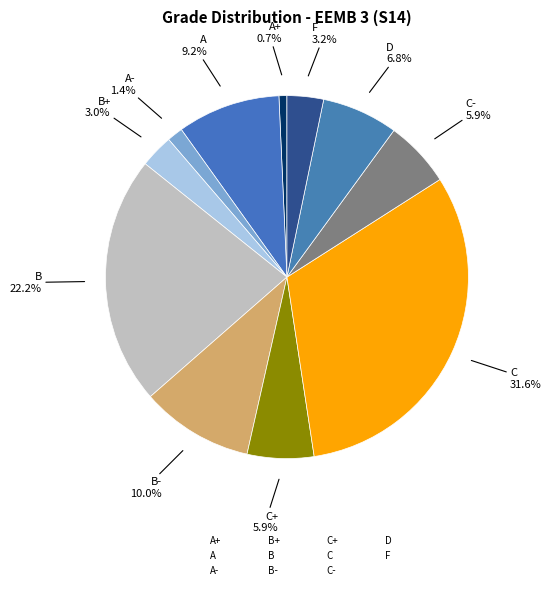

Is there any slice that represents more than half of the pie?

No